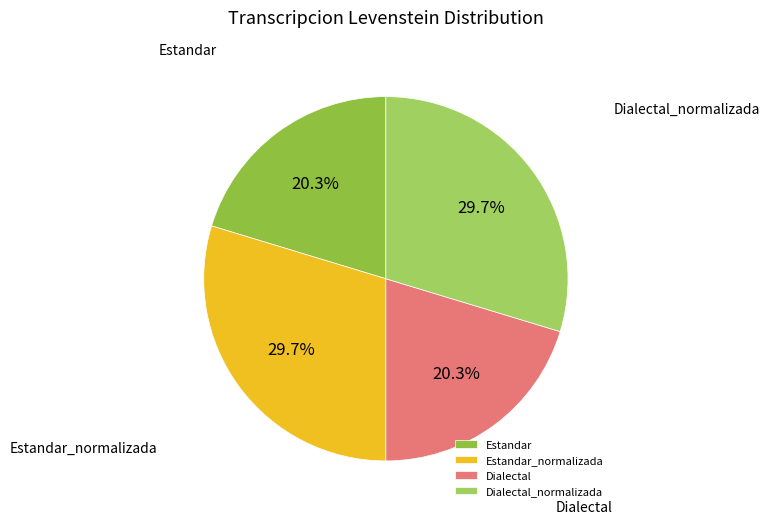

Approximately how many times larger is the value at Dialectal compared to Estandar_normalizada?

0.7